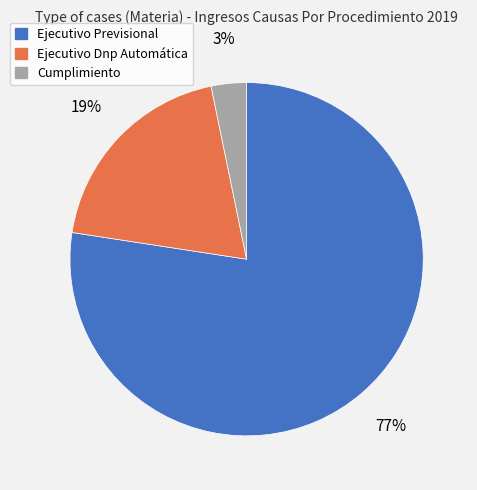

How many slices are in this pie chart?

3